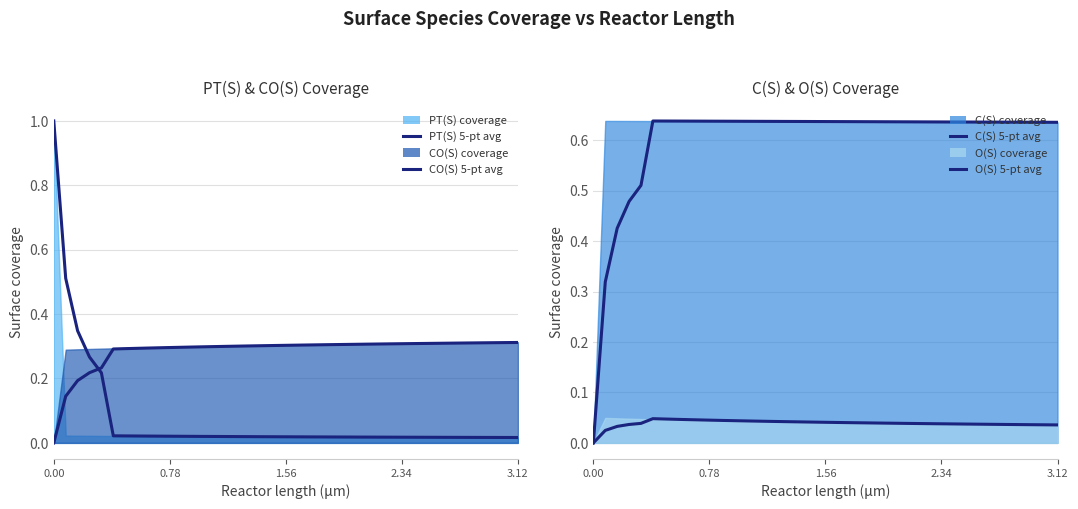

How many lines are shown in the chart?

4